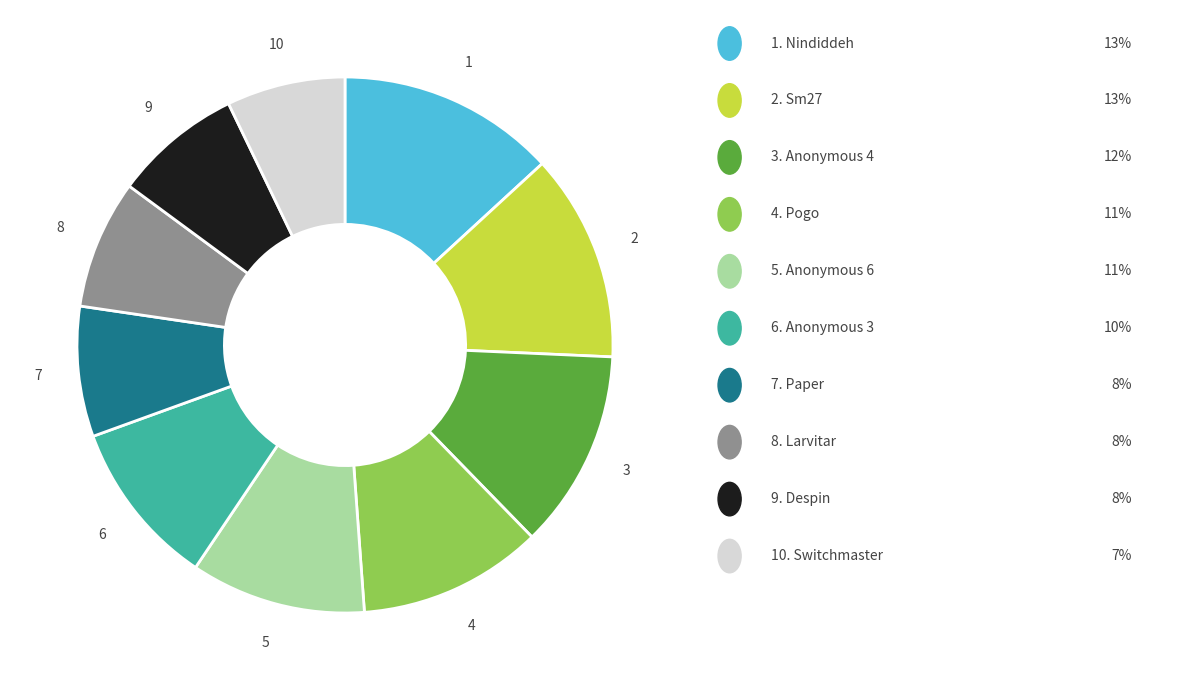

Does any single category account for the majority?

No